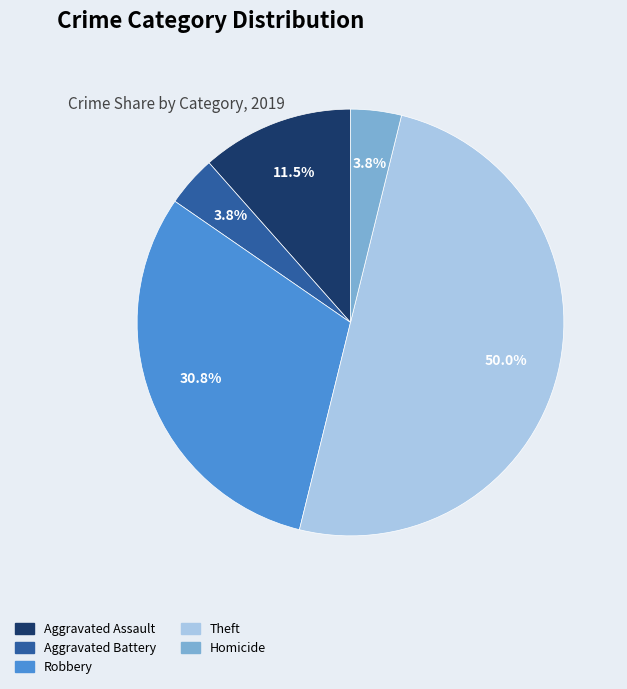

To the nearest percent, what percentage of the pie is Aggravated Battery?

4%